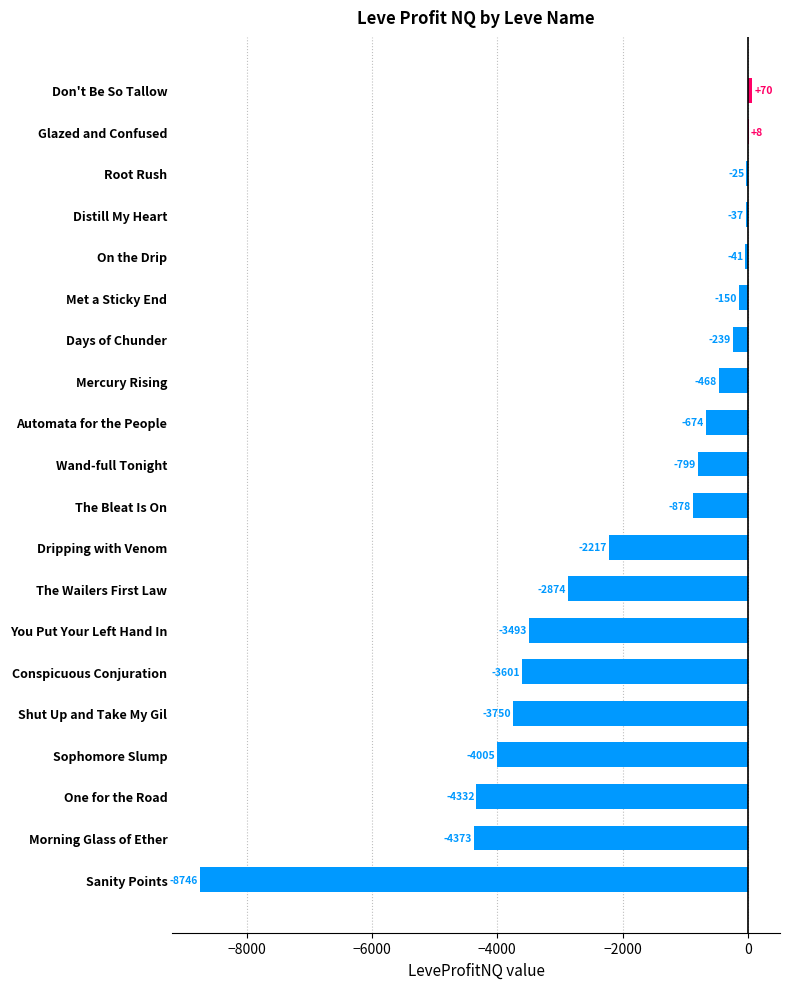

Are the bars horizontal?

Yes